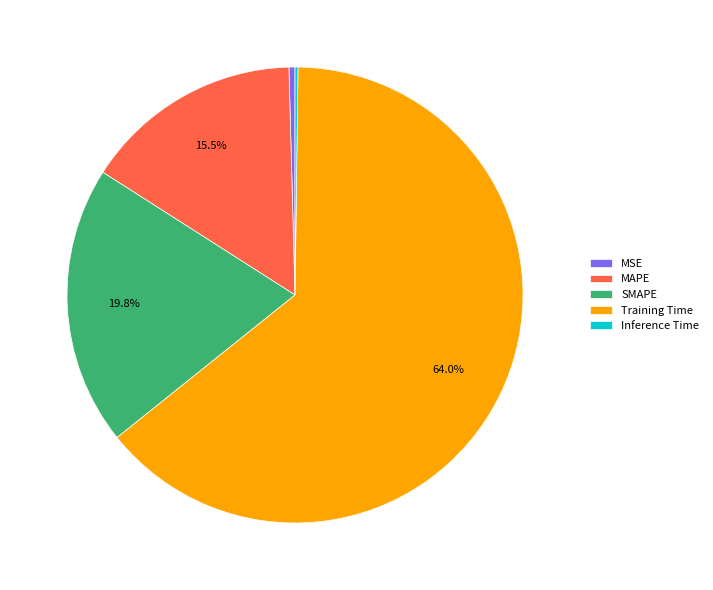

Which category has the biggest portion of the pie?

Training Time